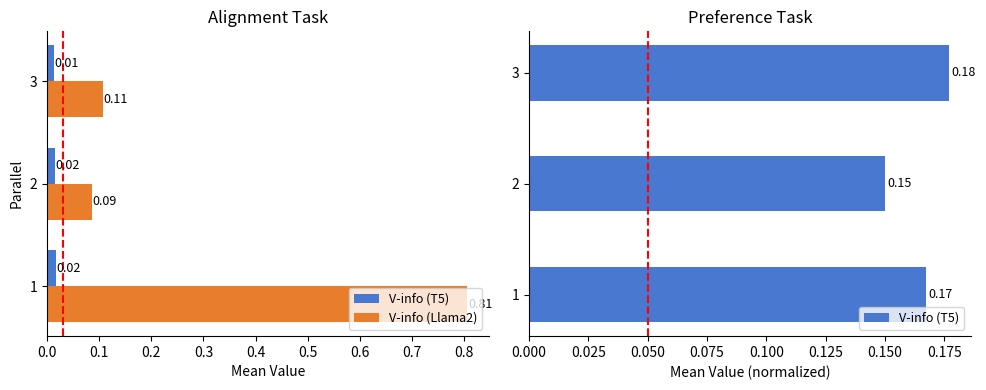

True or false: V-info (T5) has a value of 0.0 at 0.0.

False